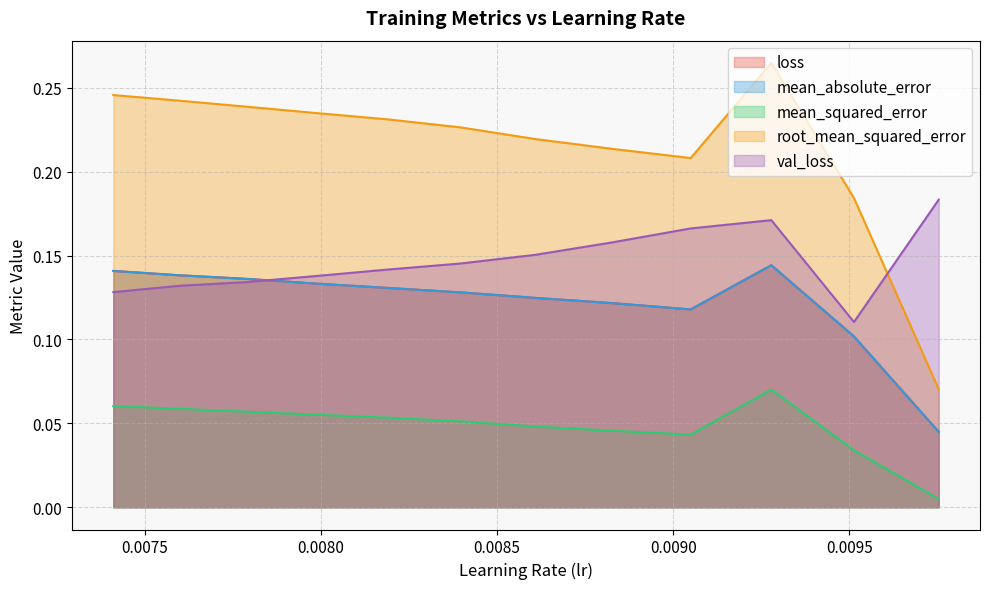

What are all the series names shown in the legend?

loss, mean_absolute_error, mean_squared_error, root_mean_squared_error, val_loss